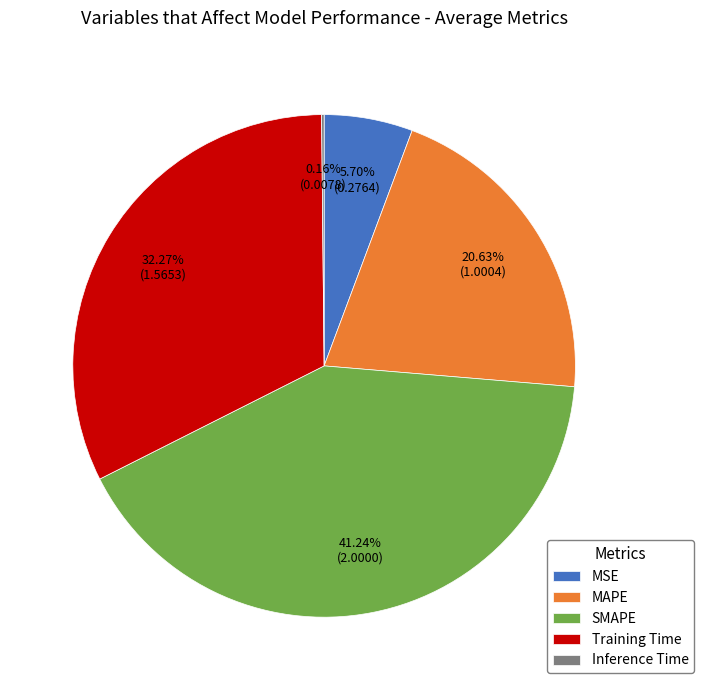

What is the total percentage of MAPE and Training Time?

52.9%